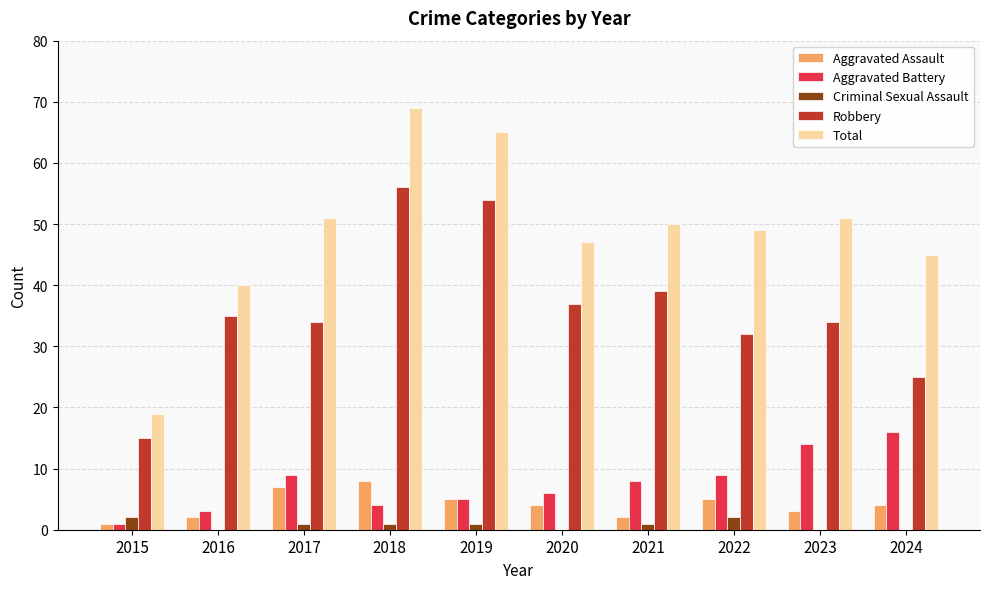

Reading right to left, extract all data points from this chart.

Aggravated Assault: 2024=4	2023=3	2022=5	2021=2	2020=4	2019=5	2018=8	2017=7	2016=2	2015=1
Aggravated Battery: 2024=16	2023=14	2022=9	2021=8	2020=6	2019=5	2018=4	2017=9	2016=3	2015=1
Criminal Sexual Assault: 2024=0	2023=0	2022=2	2021=1	2020=0	2019=1	2018=1	2017=1	2016=0	2015=2
Robbery: 2024=25	2023=34	2022=32	2021=39	2020=37	2019=54	2018=56	2017=34	2016=35	2015=15
Total: 2024=45	2023=51	2022=49	2021=50	2020=47	2019=65	2018=69	2017=51	2016=40	2015=19